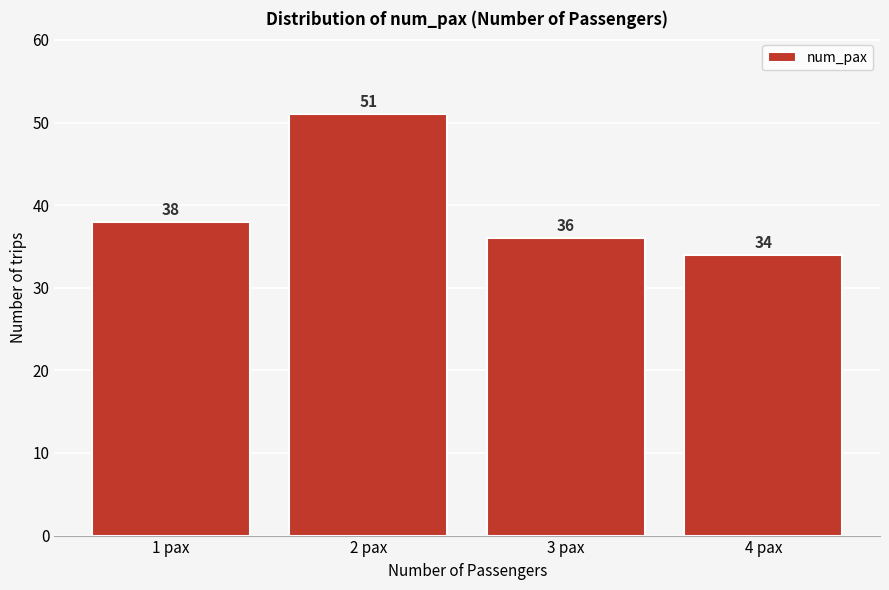

Reading right to left, extract all data points from this chart.

34	36	51	38